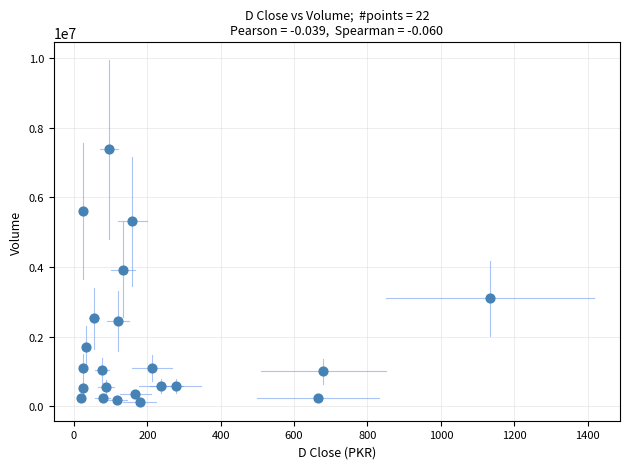

What Y value in the scatter plot is closest to 3746756?

3920835